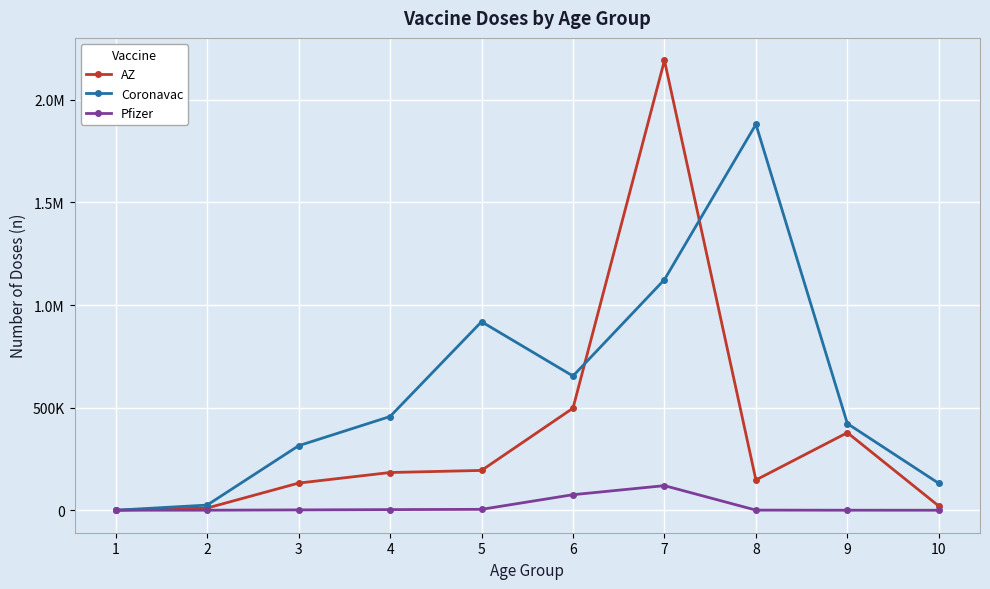

True or false: AZ has a value of 132558 at 5.

False